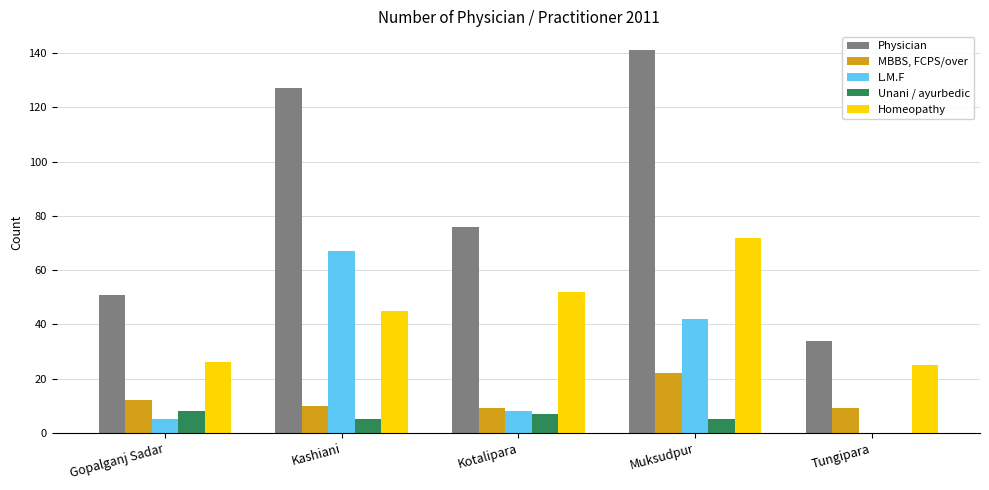

How many groups of bars are there?

5